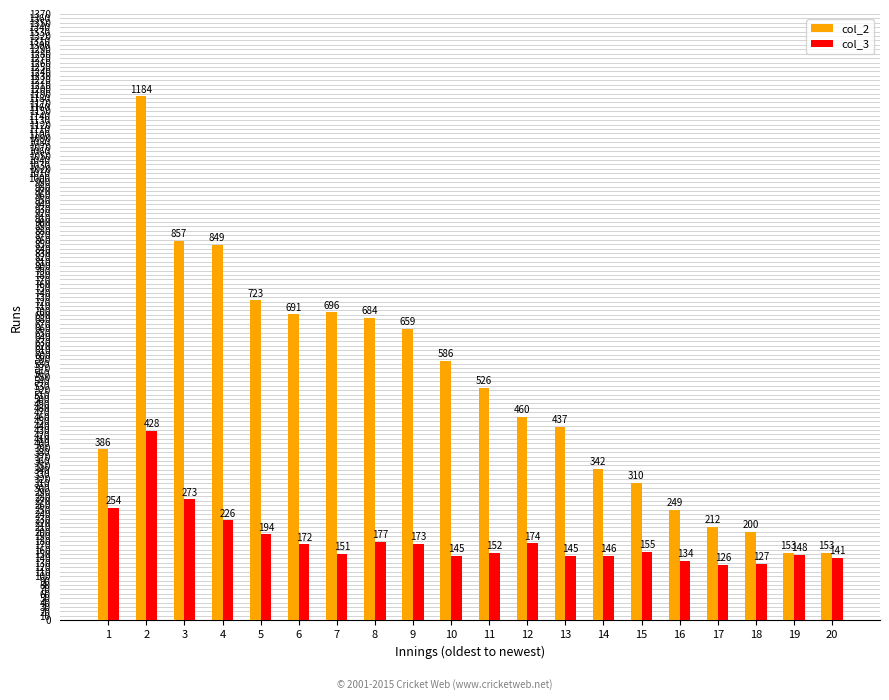

Reading right to left, extract all data points from this chart.

col_2: 20=153	19=153	18=200	17=212	16=249	15=310	14=342	13=437	12=460	11=526	10=586	9=659	8=684	7=696	6=691	5=723	4=849	3=857	2=1184	1=386
col_3: 20=141	19=148	18=127	17=126	16=134	15=155	14=146	13=145	12=174	11=152	10=145	9=173	8=177	7=151	6=172	5=194	4=226	3=273	2=428	1=254